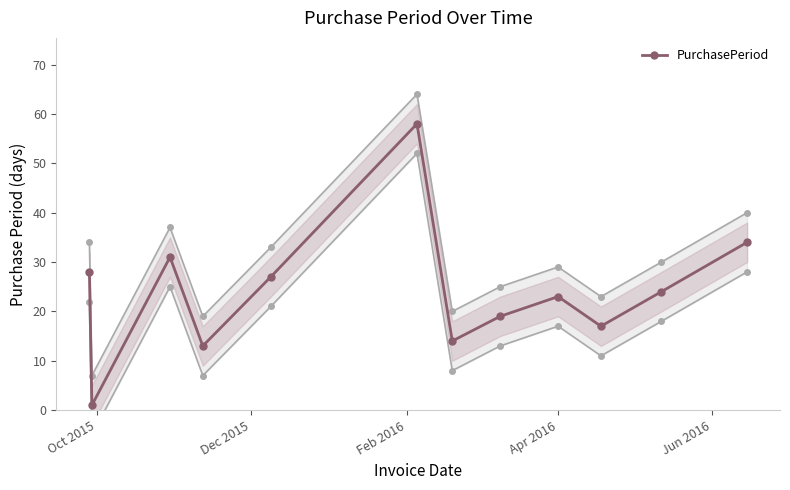

True or false: PurchasePeriod has more than 0 interior local peaks.

True